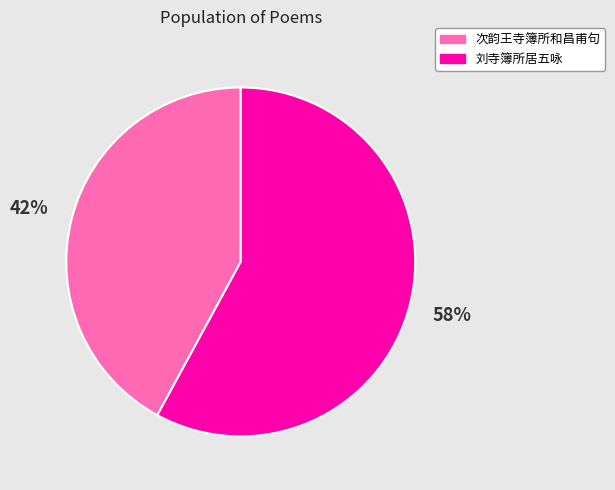

Is there any slice that represents more than half of the pie?

Yes